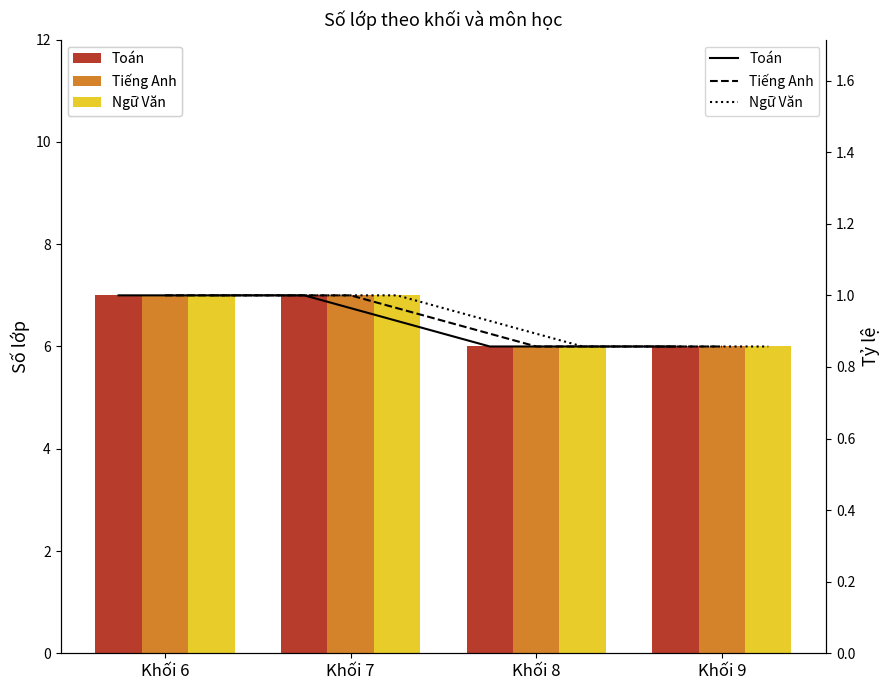

Which series has the widest spread of values?

Toán